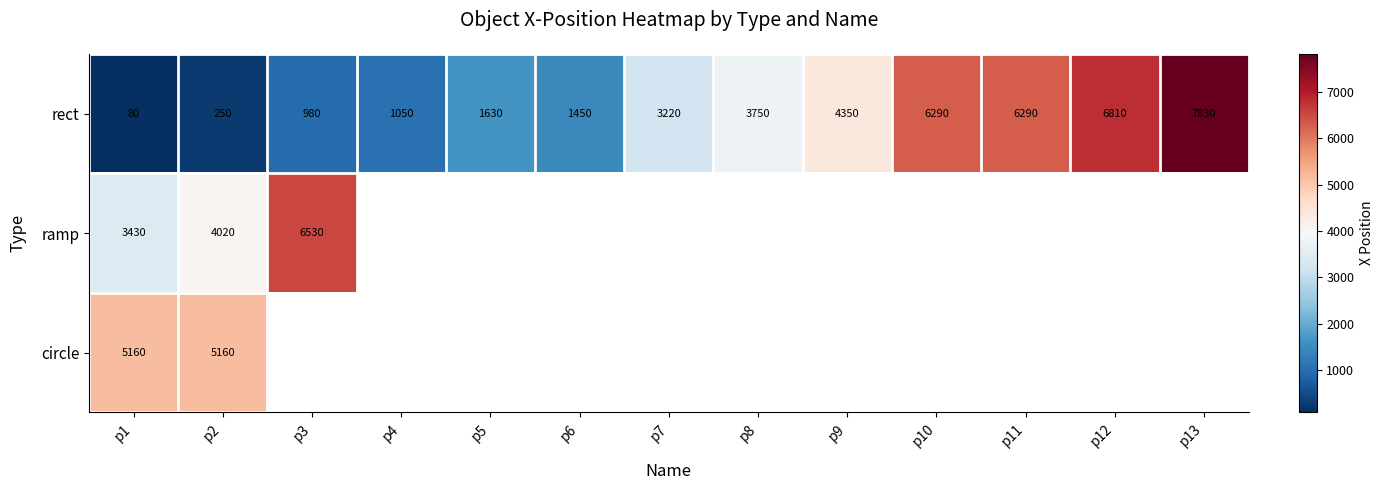

At which label is rect closest to 3955?

p8